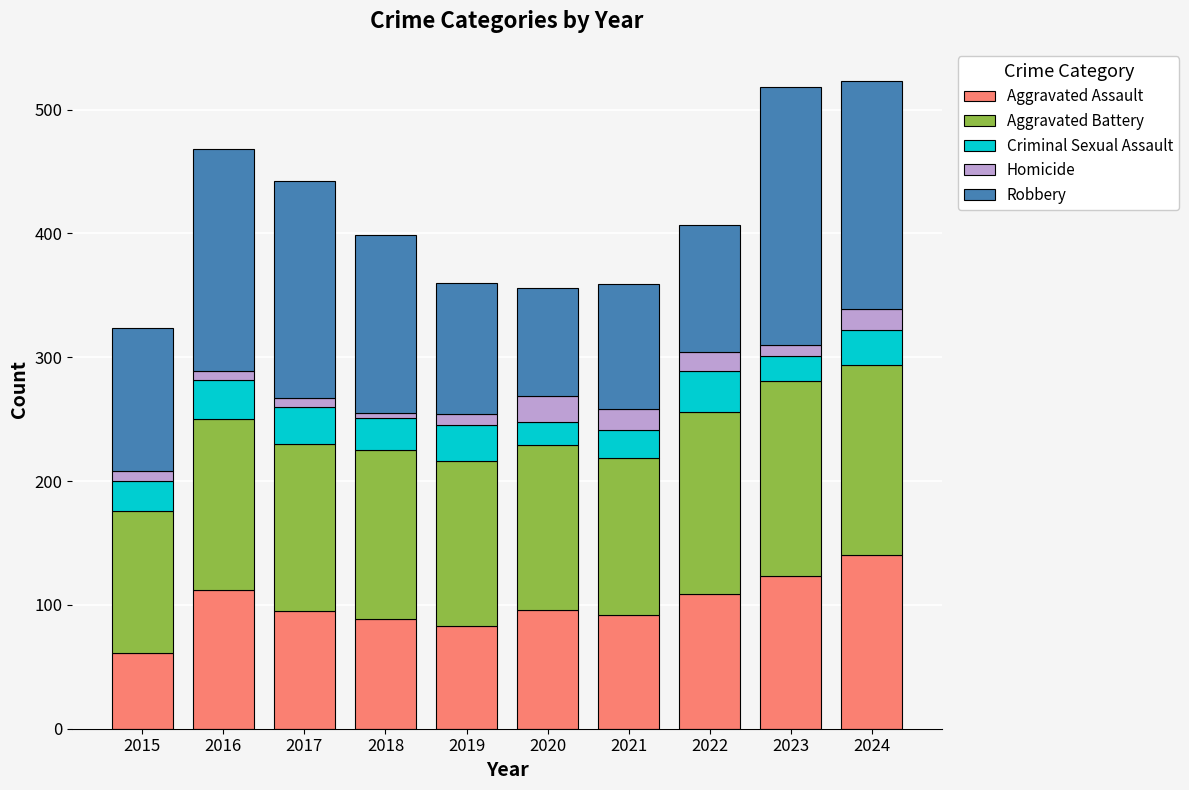

What is the total value across all series at 2024?

523